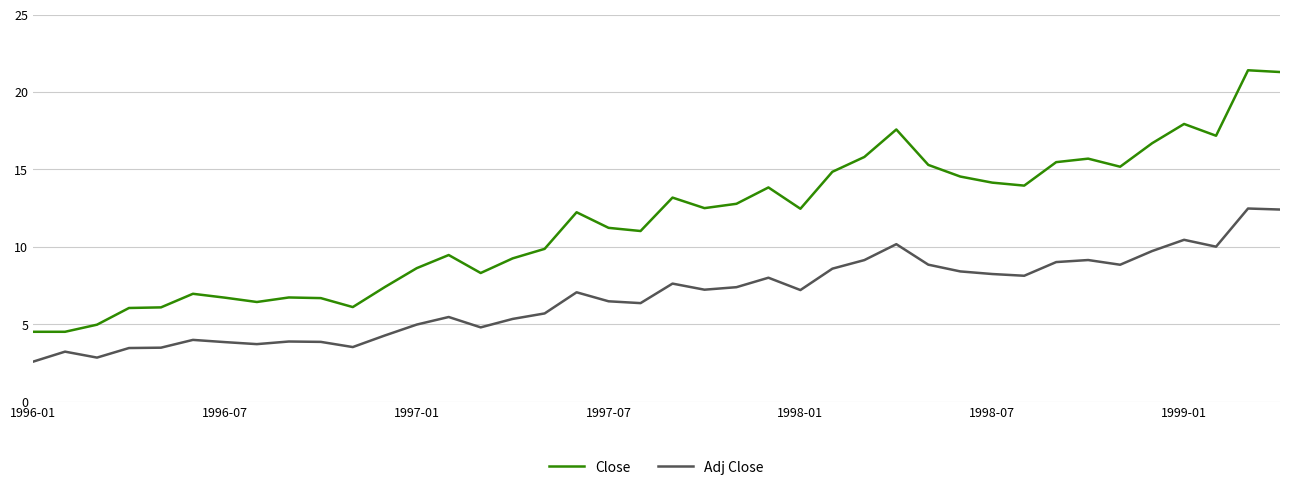

What is the greatest value displayed?

21.4